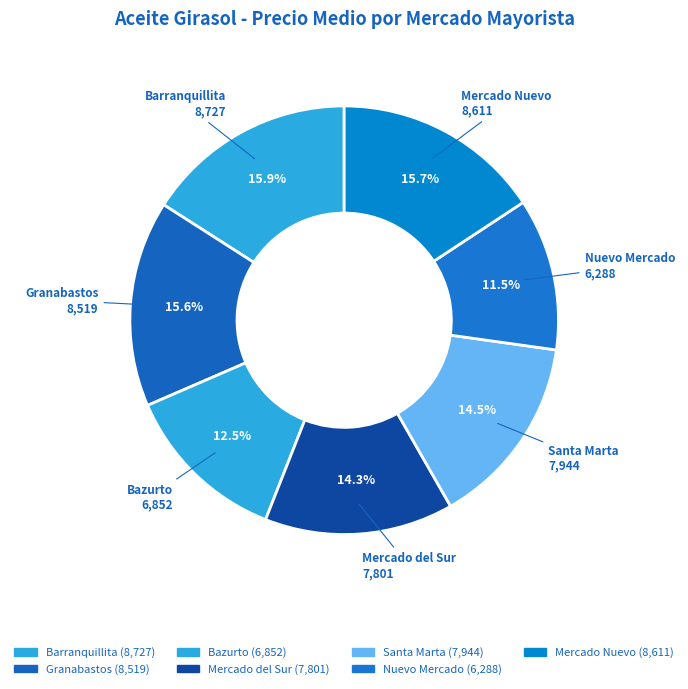

Rank the categories by value from highest to lowest.

Barranquillita, Mercado Nuevo, Granabastos, Santa Marta, Mercado del Sur, Bazurto, Nuevo Mercado